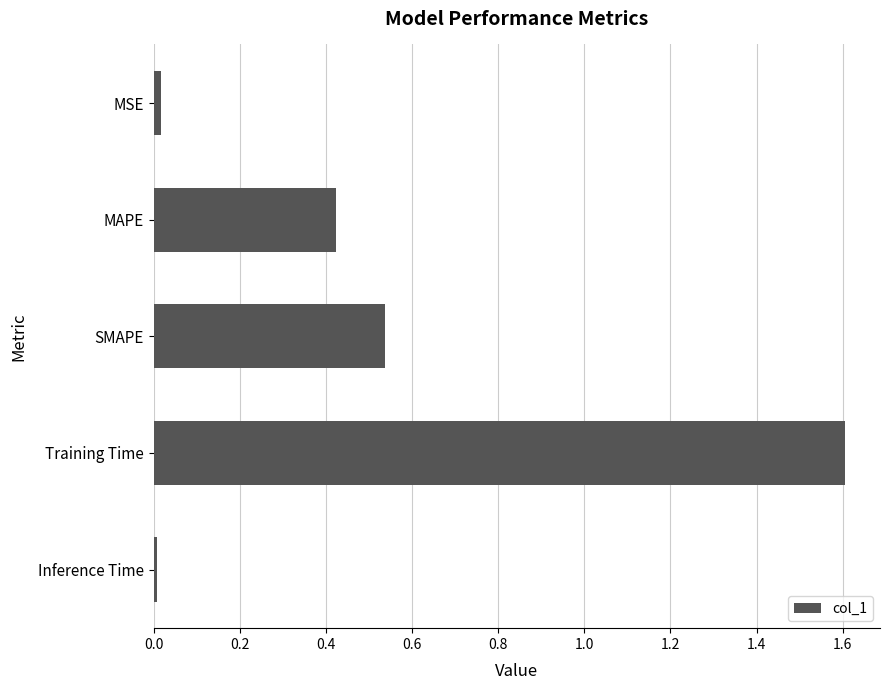

What is the maximum value shown in the chart?

1.6